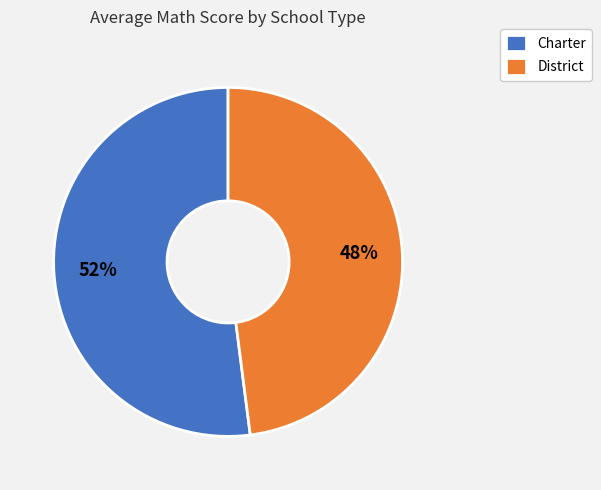

What is the smallest slice in the pie chart?

District